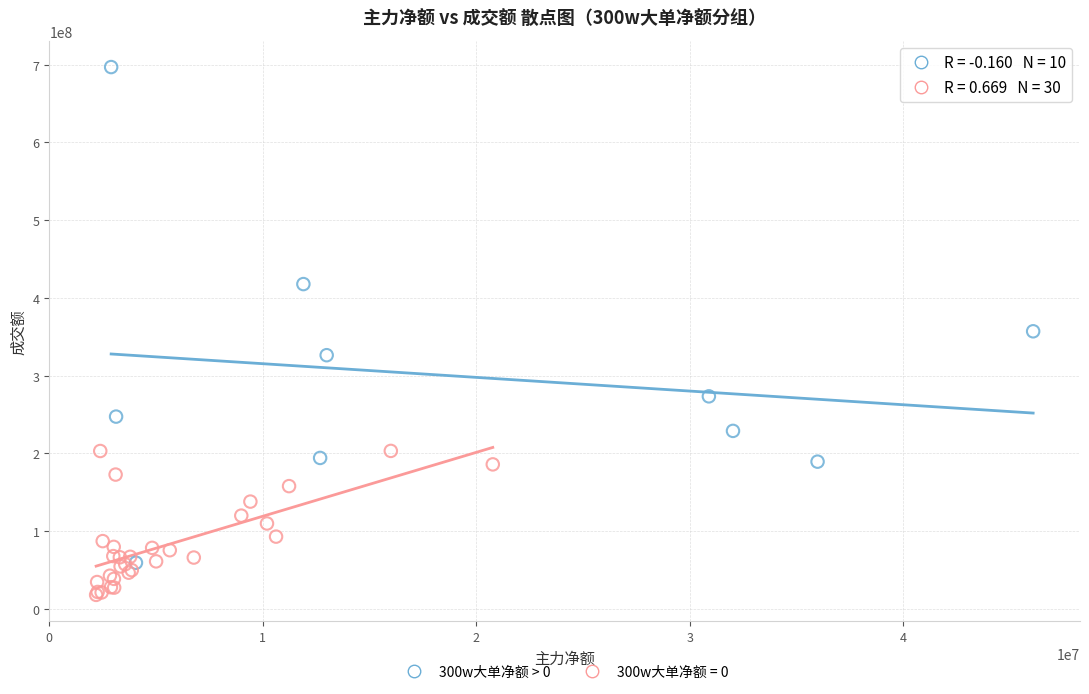

Which series reaches the maximum Y coordinate?

300w大单净额 > 0